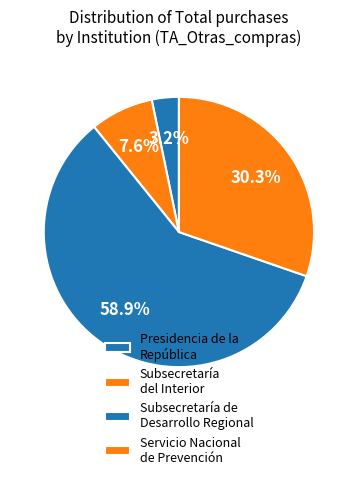

Which category accounts for the majority?

Subsecretaría de Desarrollo Regional